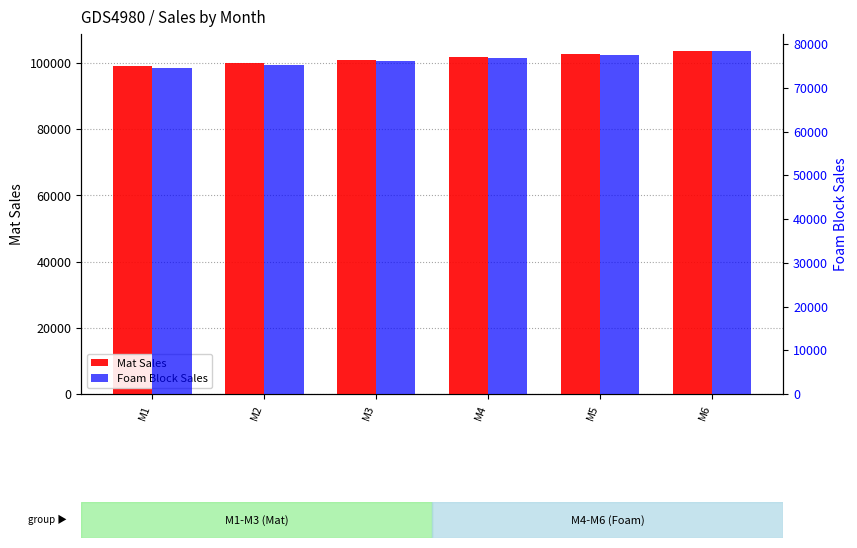

Is it true that Mat Sales equals 102712.6 at M5?

True